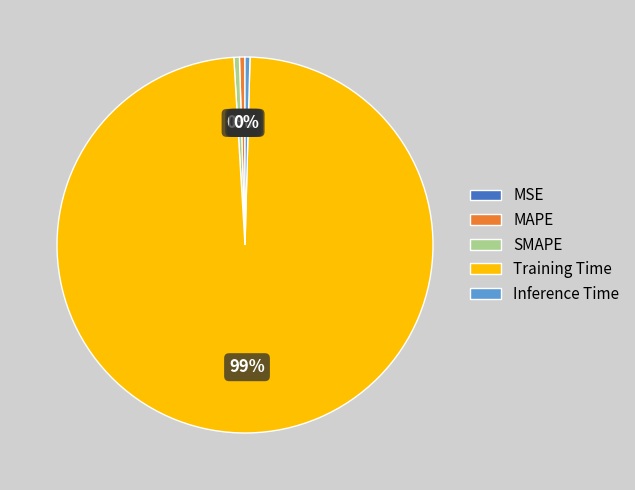

True or false: Training Time accounts for 99% of the total.

True